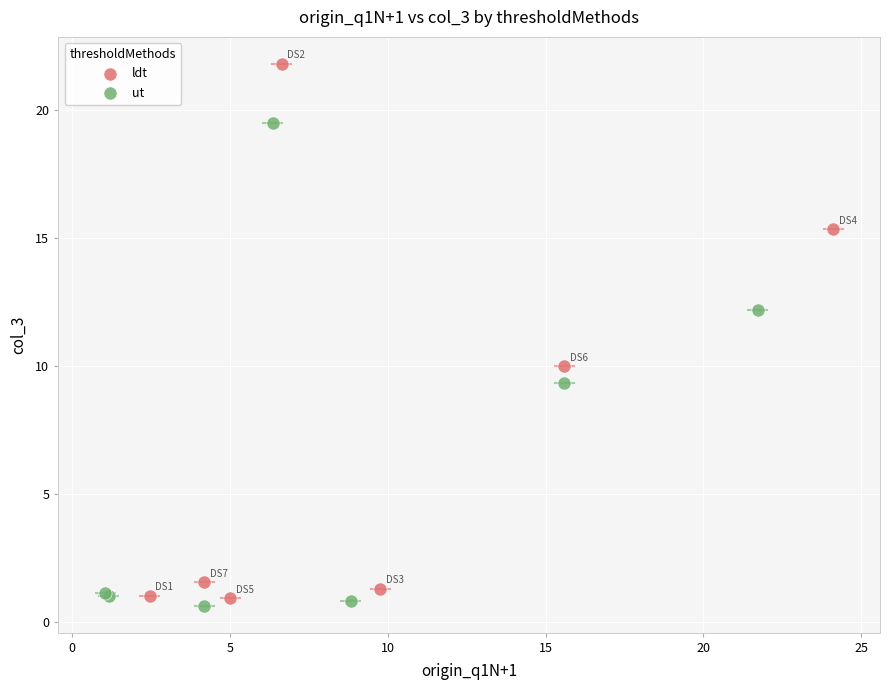

Which series has the largest Y range (max minus min)?

ldt